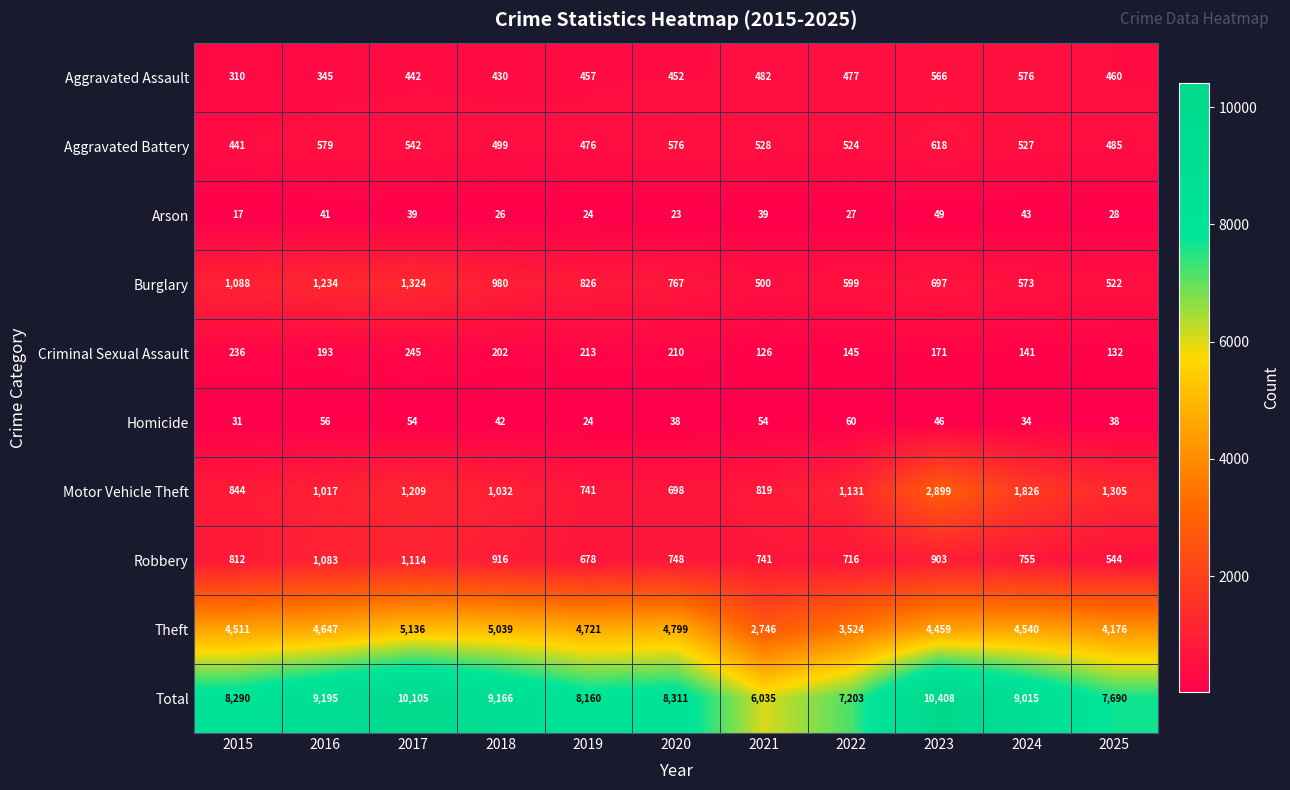

At which label does Burglary reach its minimum?

2021